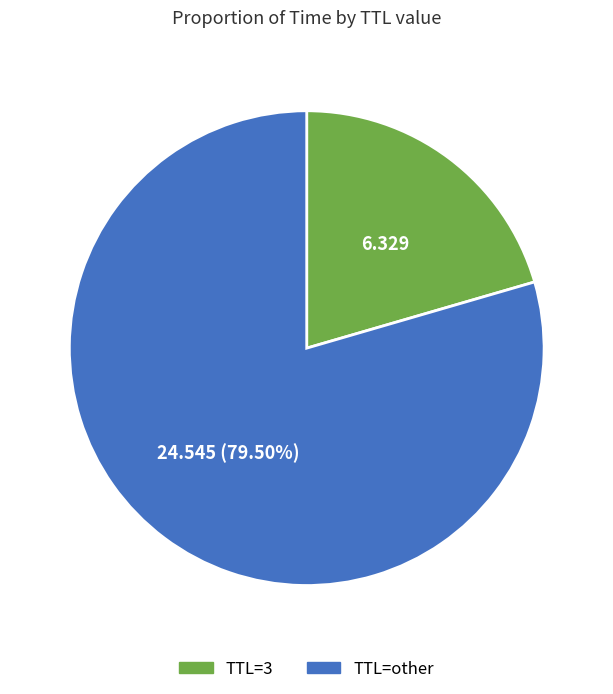

Does any single category account for the majority?

Yes